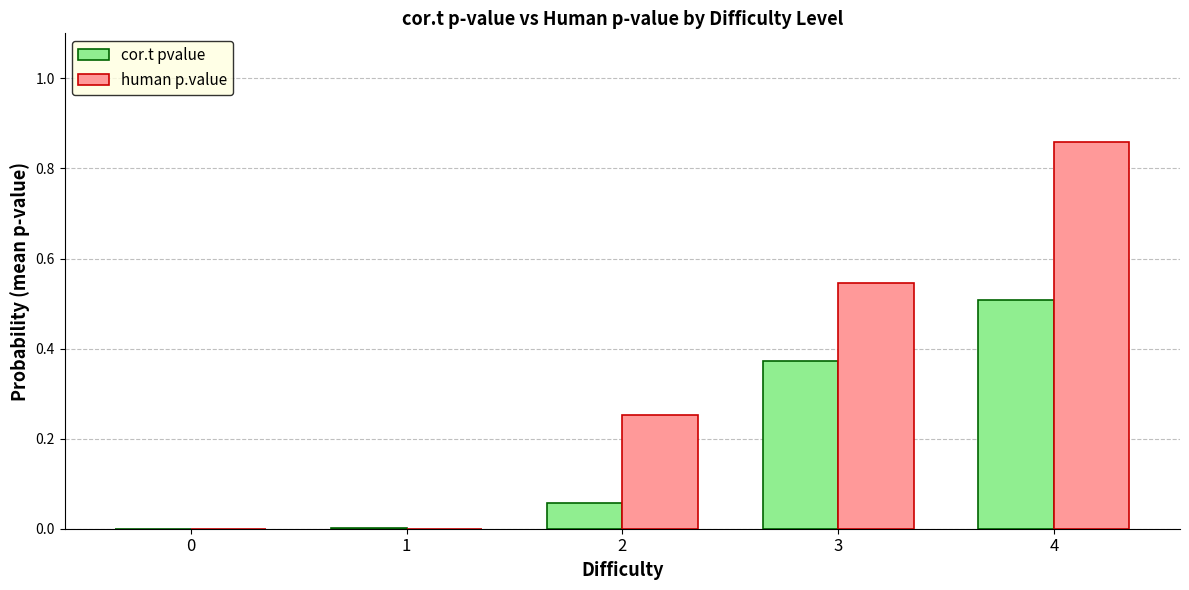

Which category has the highest value across all series?

4